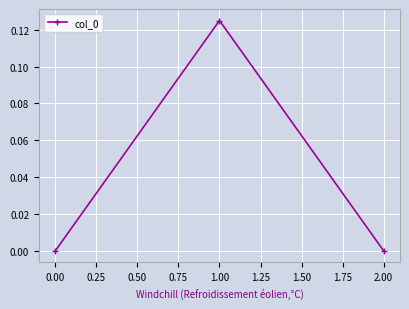

The chart shows a value of -0.1 at 0.00. True or false?

False